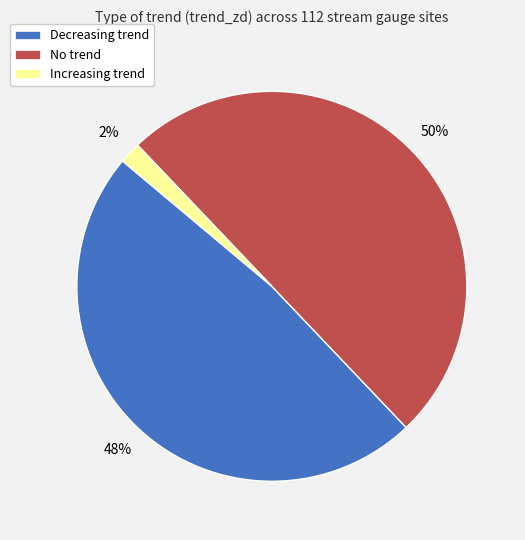

What percentage is the Increasing trend slice, to the nearest percent?

2%